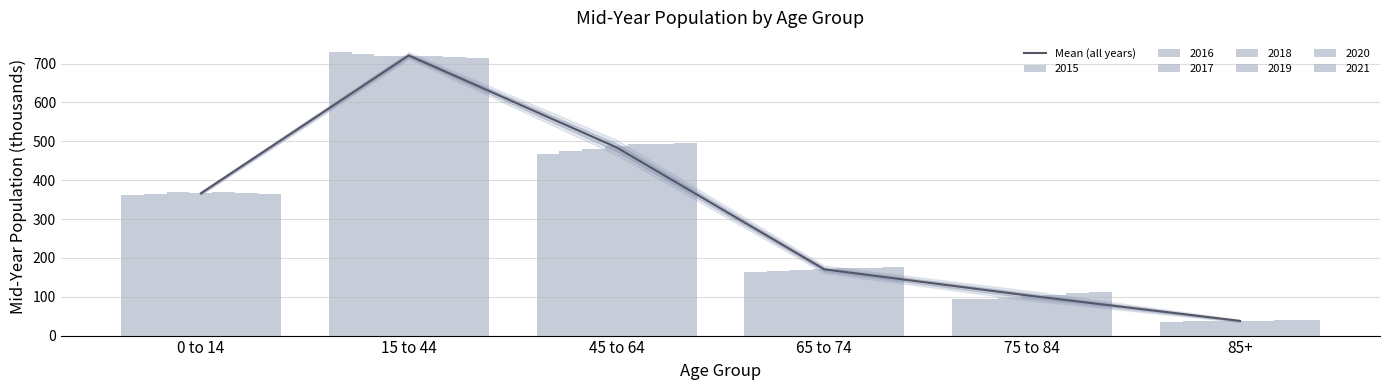

Reading right to left, what are all the values shown in this chart?

85+=37.7	75 to 84=101.9	65 to 74=170.4	45 to 64=484.5	15 to 44=721.1	0 to 14=366.2